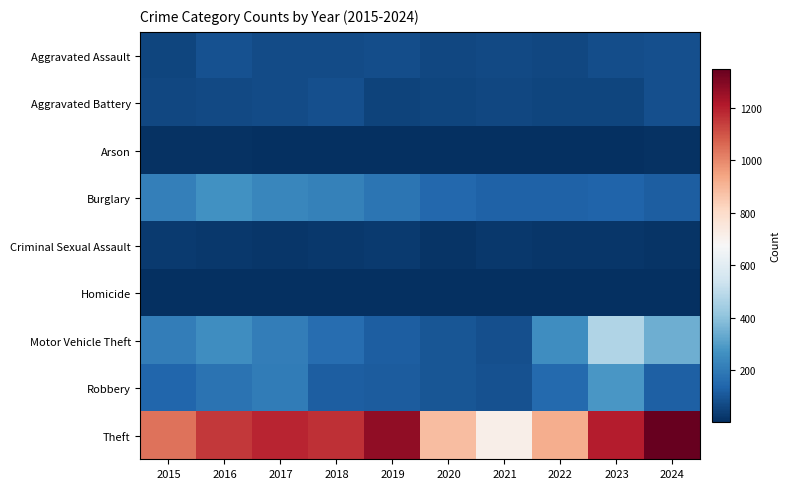

Which has a higher value, 2020 or 2017?

2017